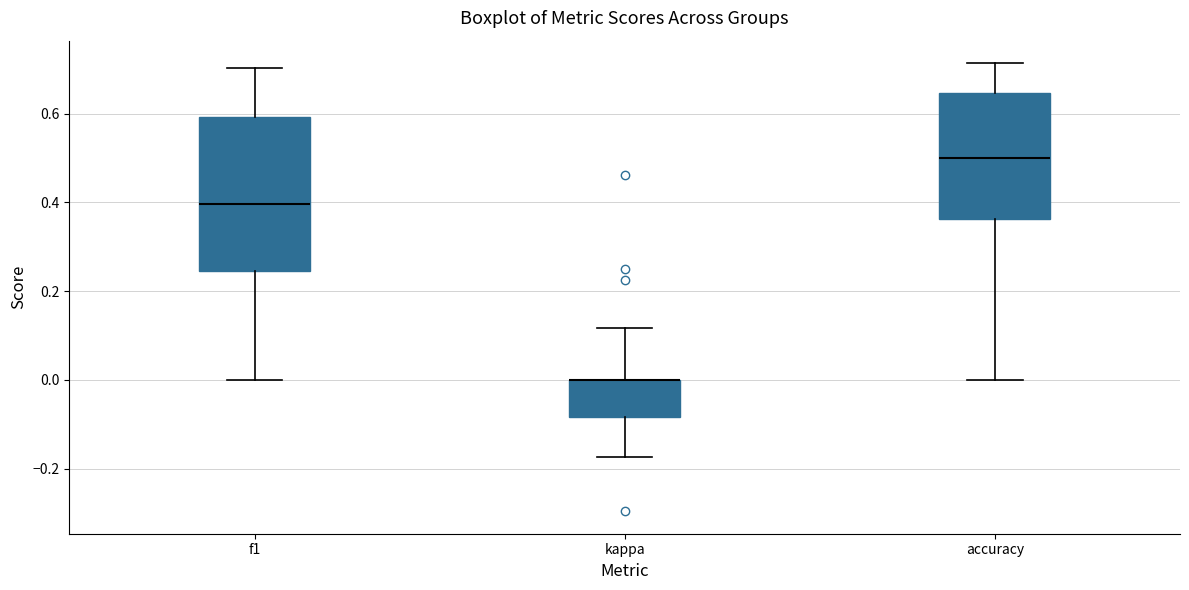

Comparing the boxes themselves (not the whiskers), which one is the tallest?

f1